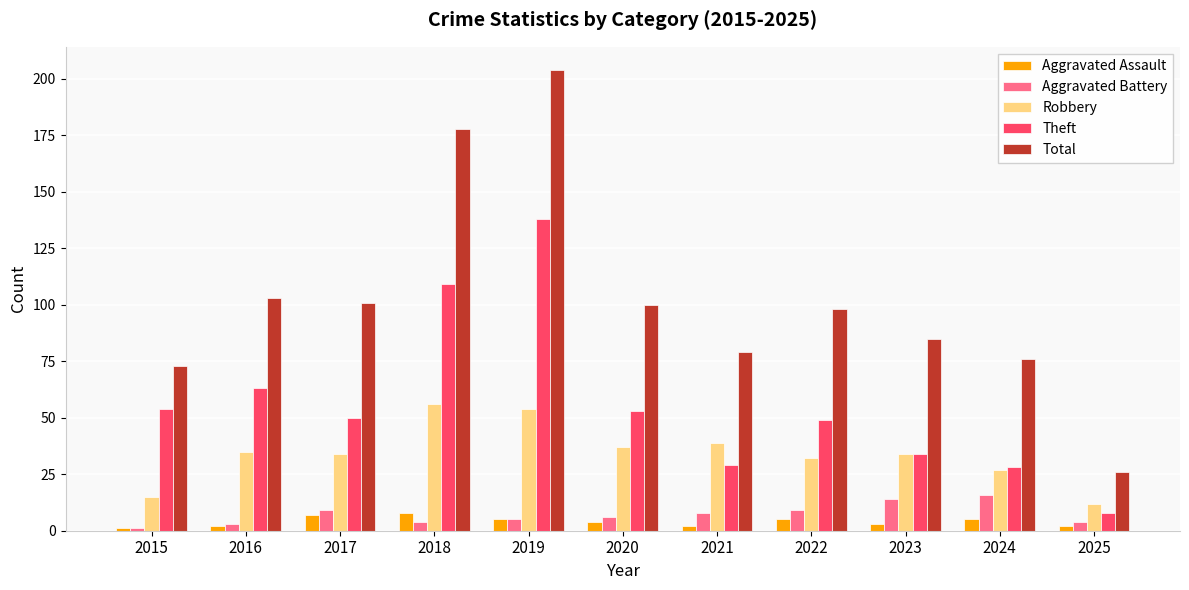

What is the spread (max minus min) of values at 2020?

96